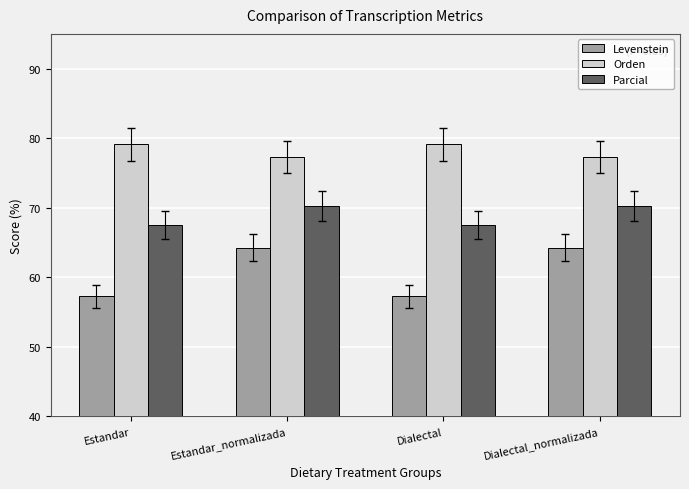

What is the sum of the Orden values at Estandar_normalizada and Dialectal?

156.5